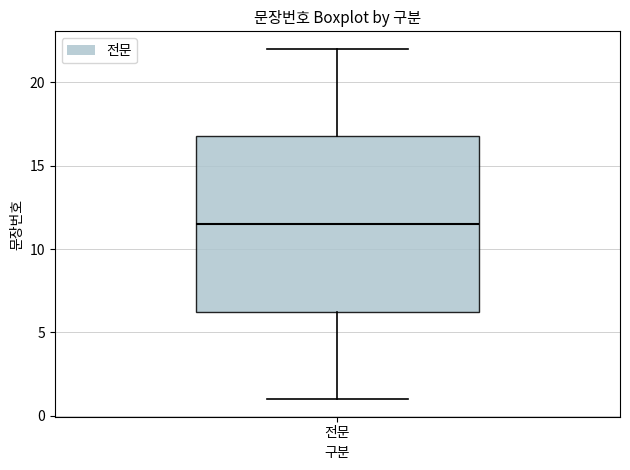

Where does the upper whisker of the box for 전문 end on the y-axis? The values are not printed on the chart, so give them approximately, as read against the axis.

22.0